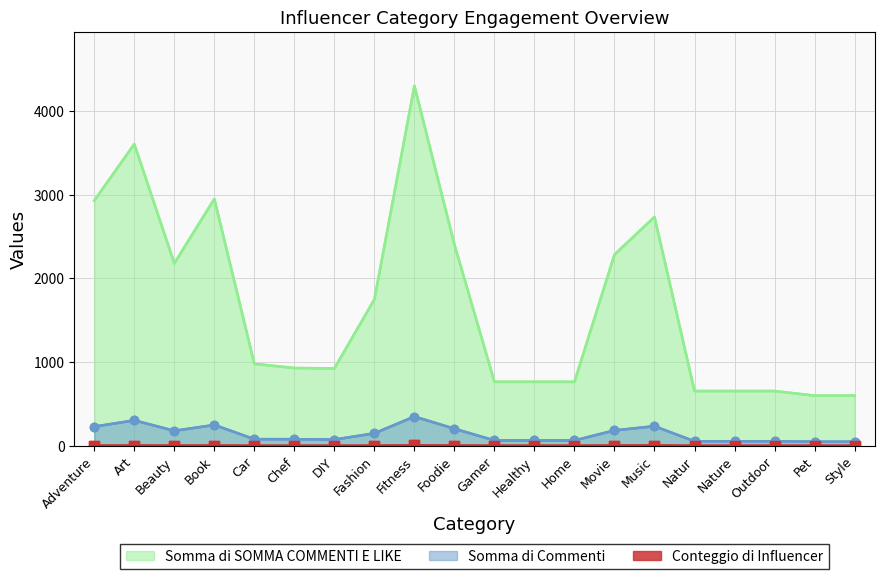

How many series are shown in this chart?

3